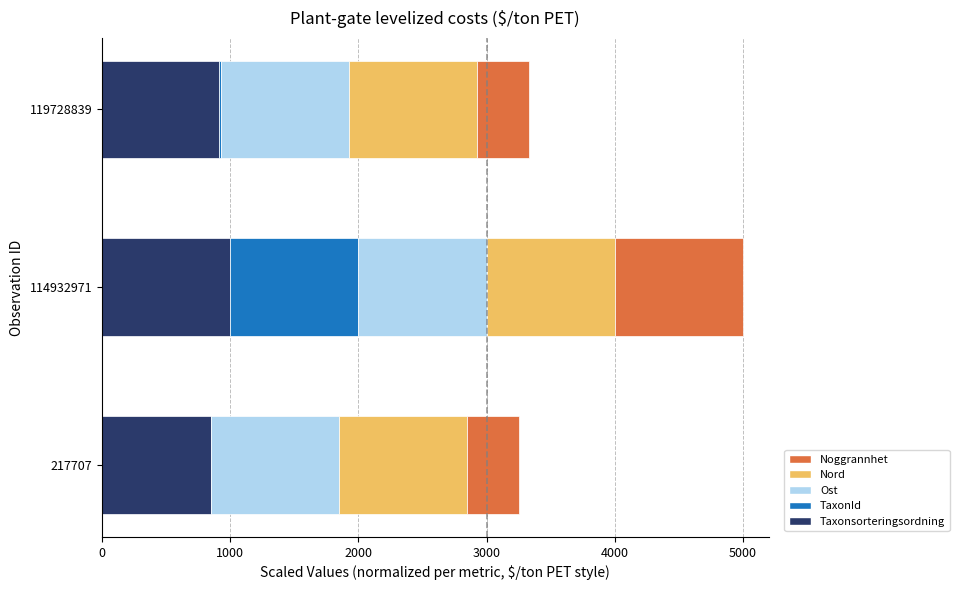

What is the highest value of the Taxonsorteringsordning series?

1000.0